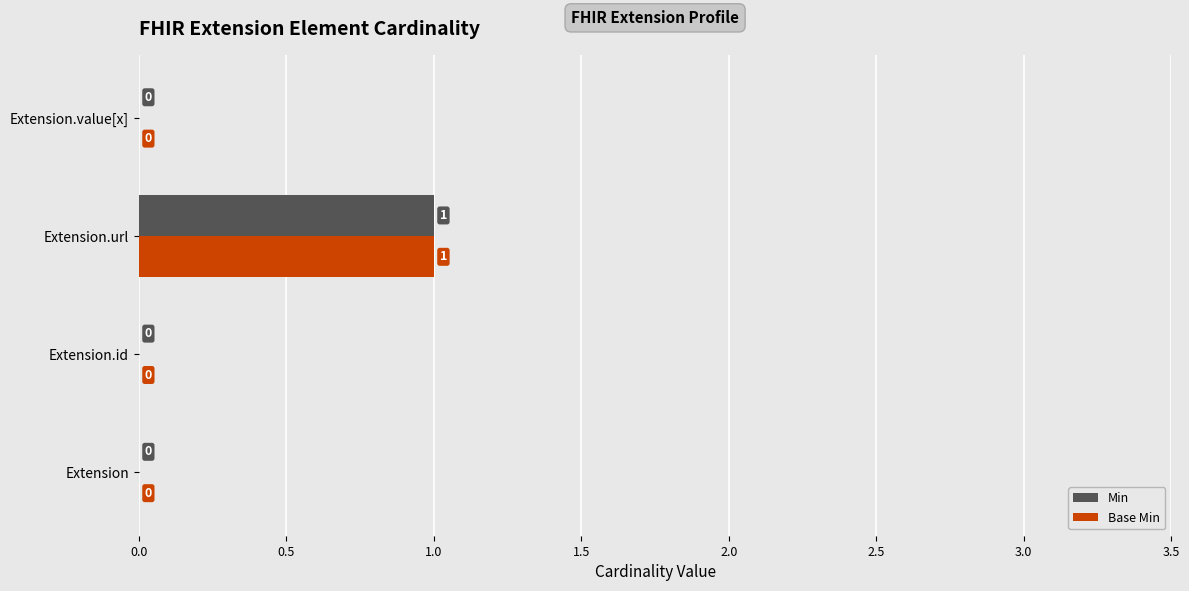

Is it true that Min equals 1 at Extension.id?

False